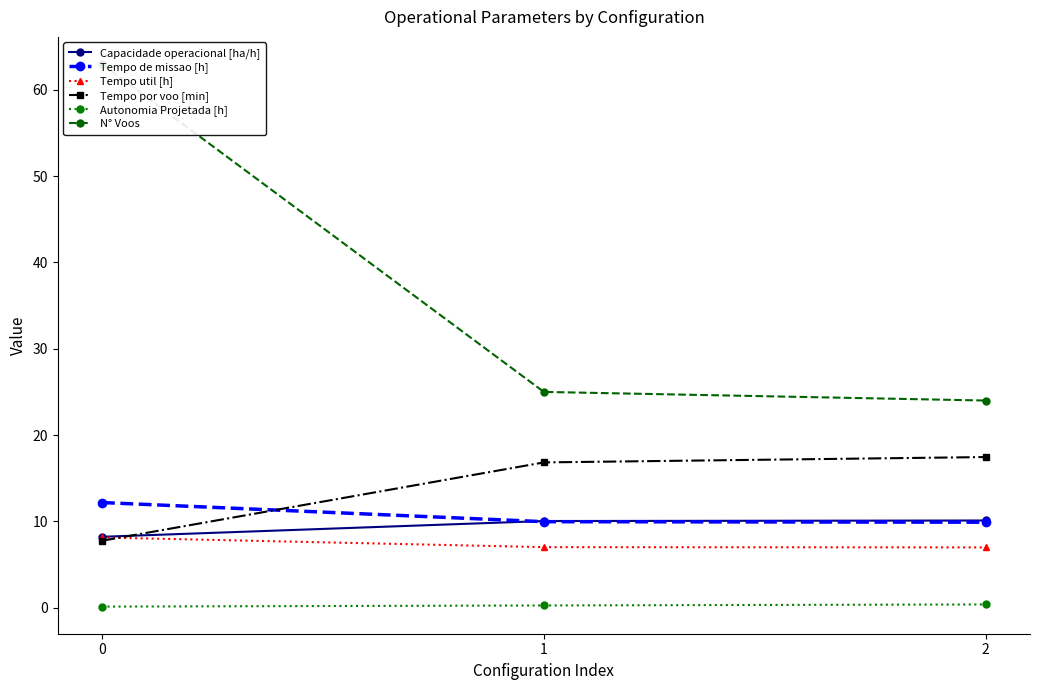

Where is N° Voos nearest to the value 43?

1